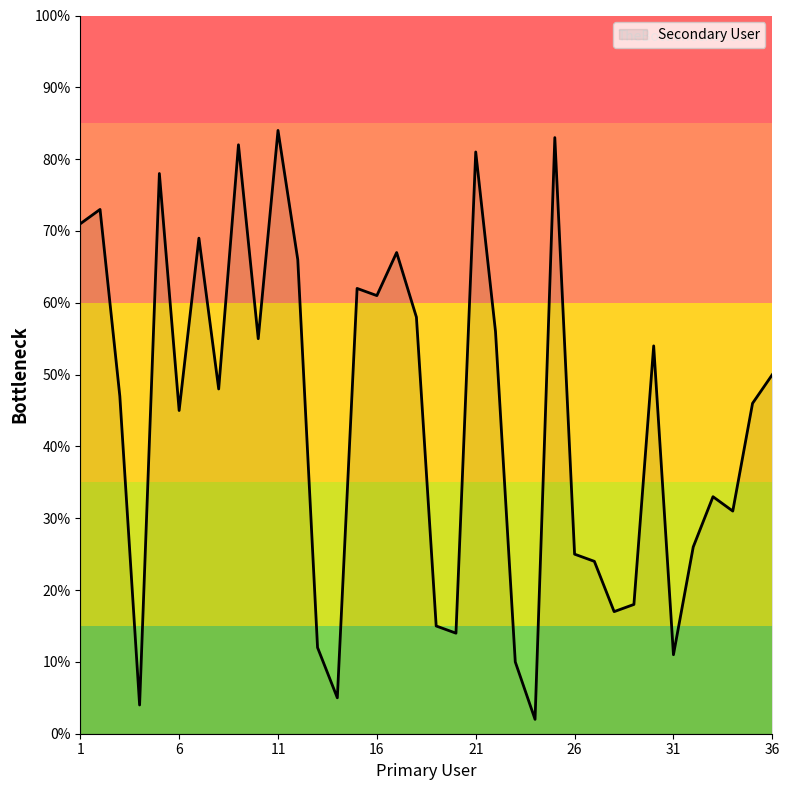

How many interior local valleys (lower than both neighbors) does the data have?

11